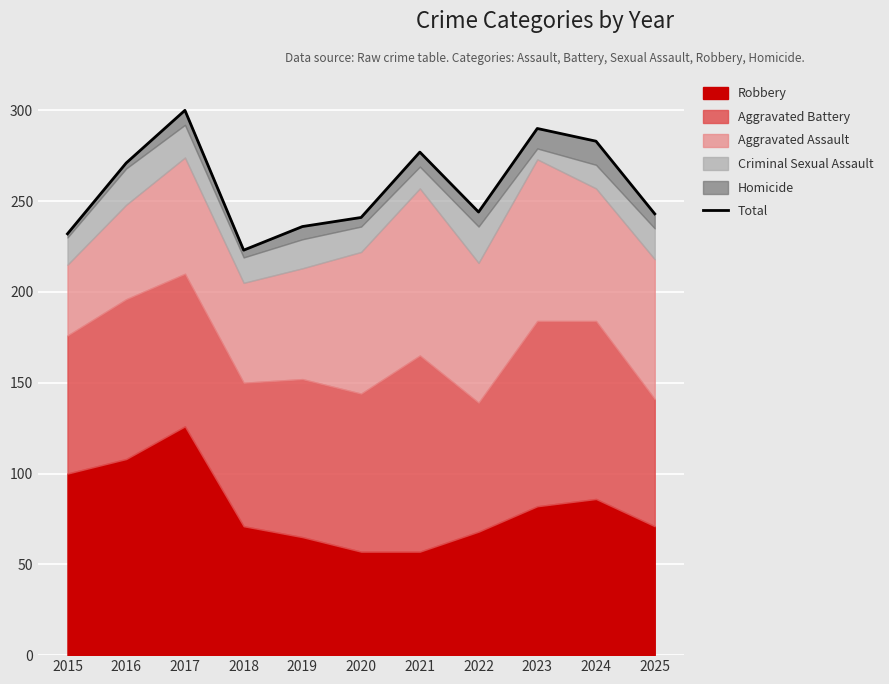

Rank the categories by value from lowest to highest.

2018, 2015, 2019, 2020, 2025, 2022, 2016, 2021, 2024, 2023, 2017